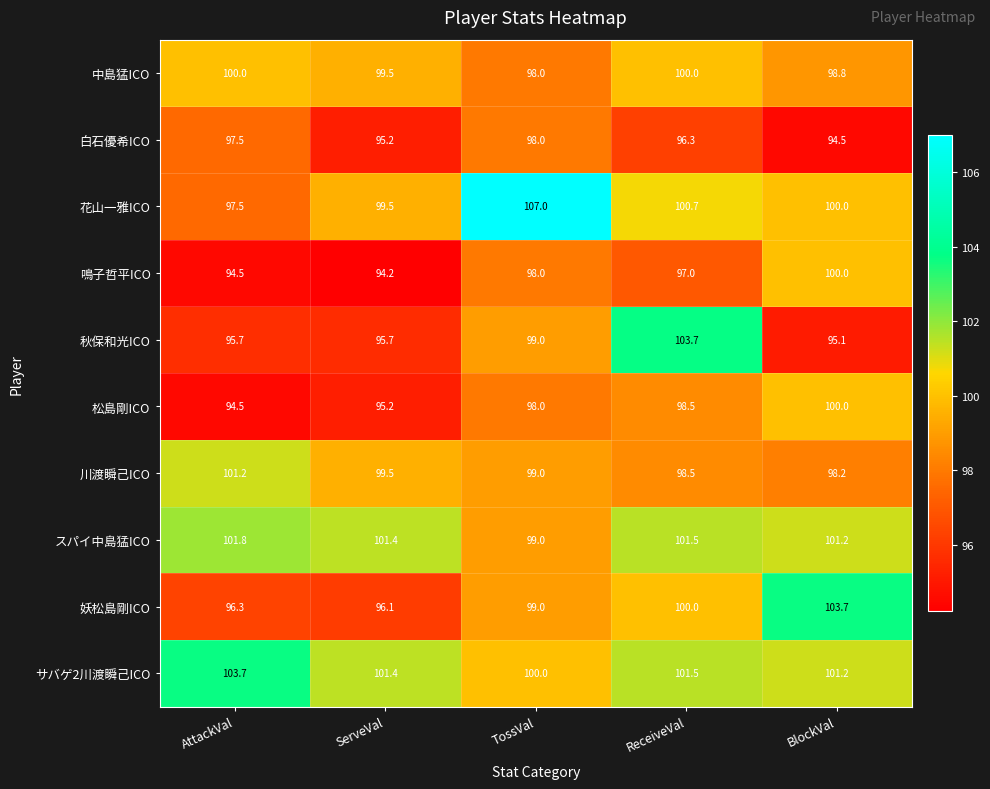

What is the spread (max minus min) of values at AttackVal?

9.2